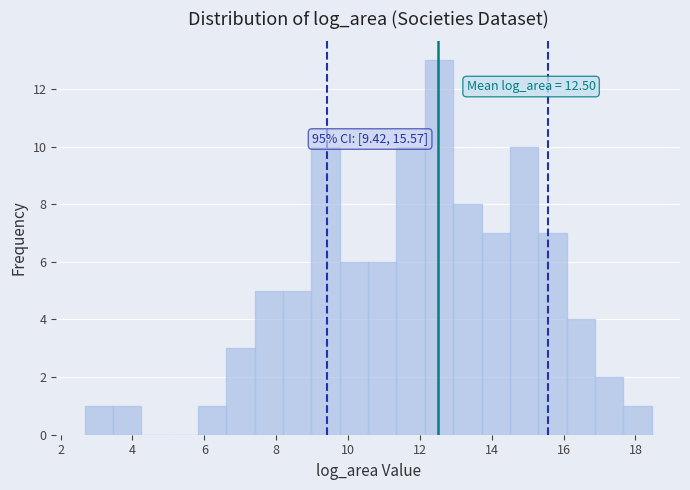

Read against the x-axis, roughly where is the centre of the tallest bar?

12.6